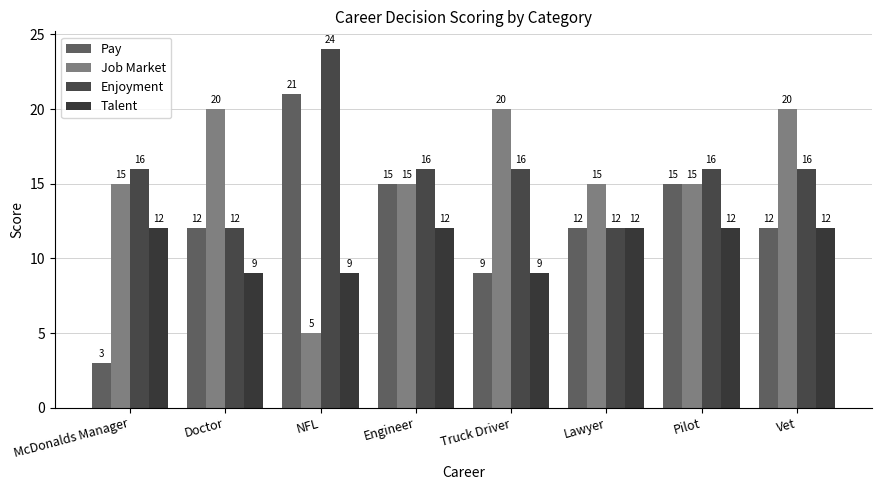

What is the sum of all Job Market values?

125